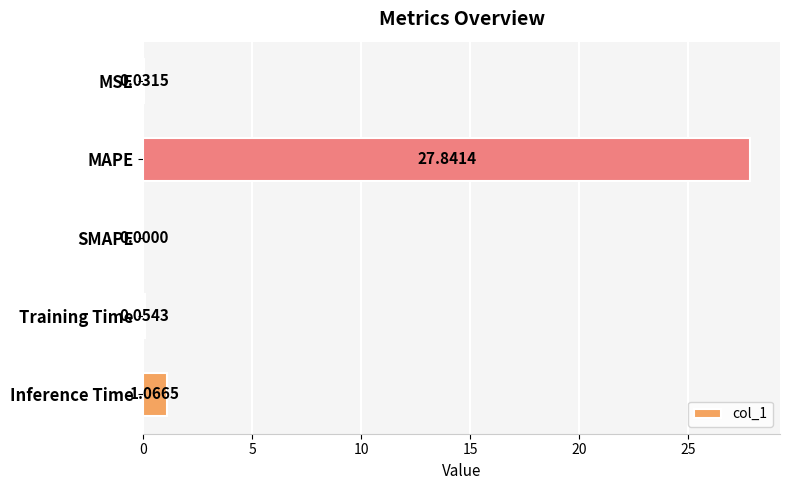

What is the sum of all values?

29.0